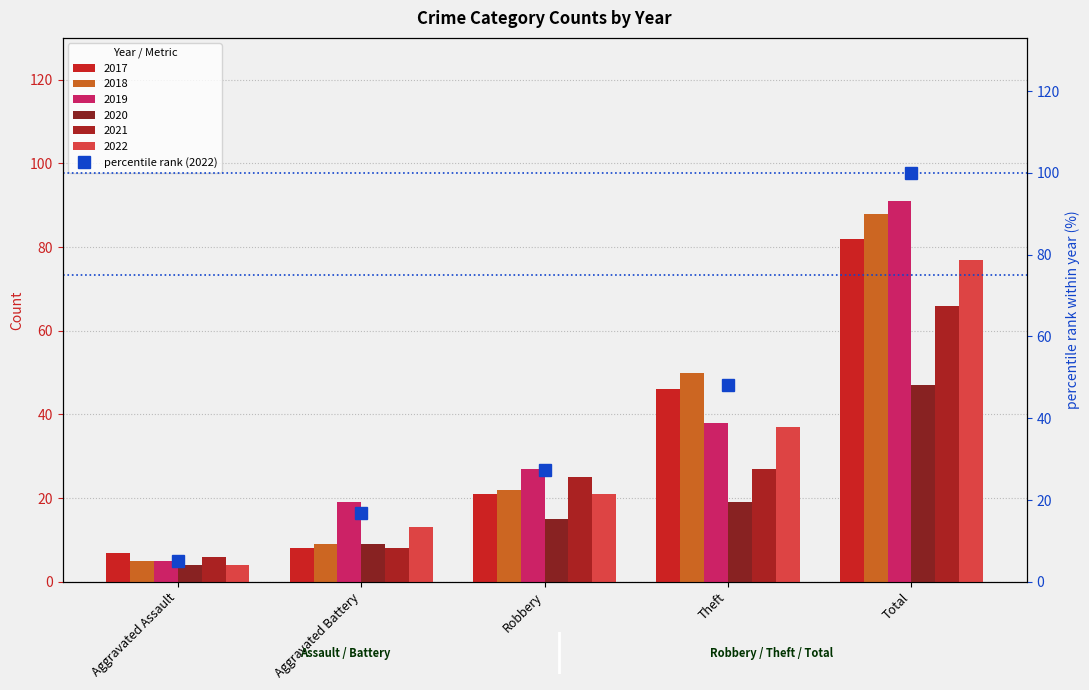

Which label corresponds to the largest value in the chart?

Total